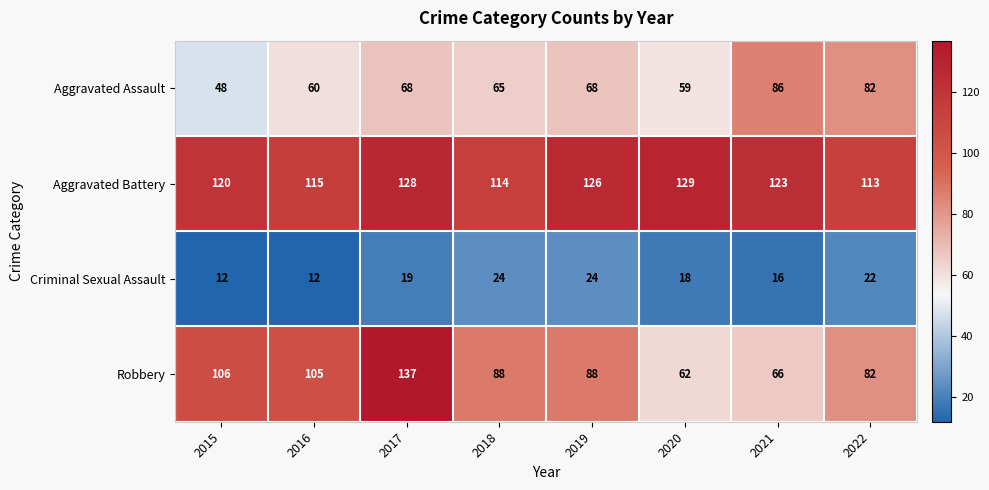

What is the total value across all series at 2015?

286